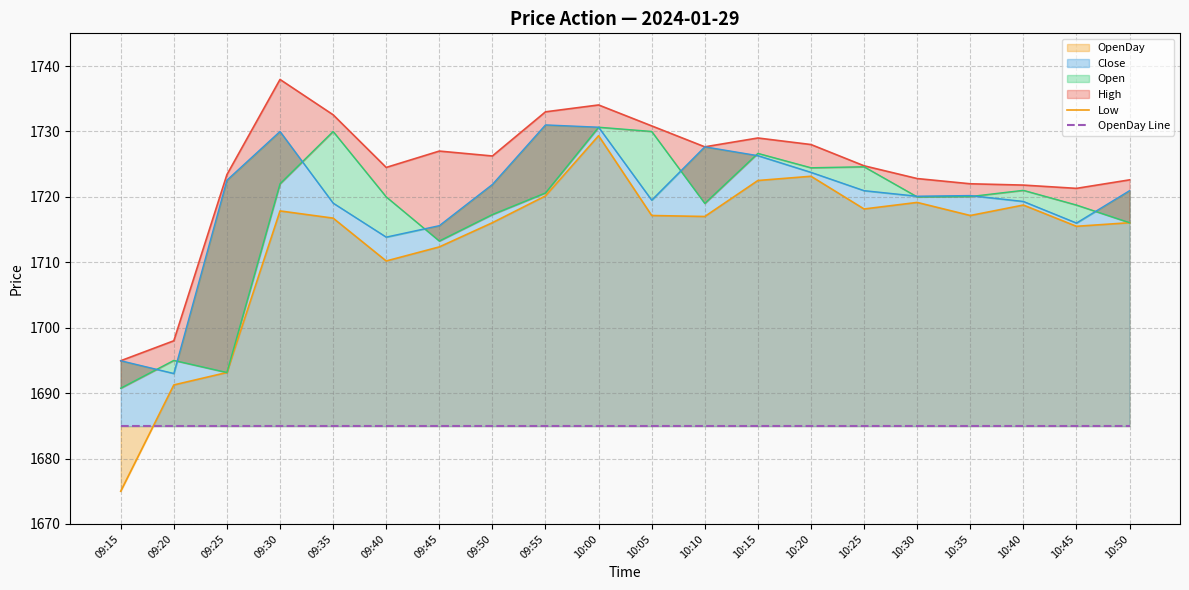

At which label does Low first exceed 1717?

09:30